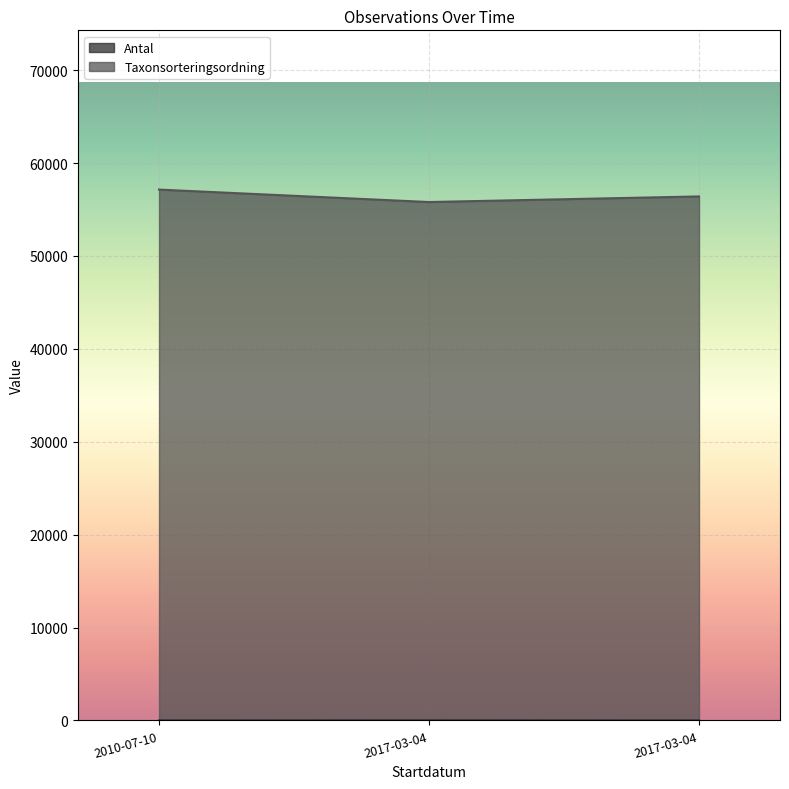

What is the minimum value shown in the chart?

1